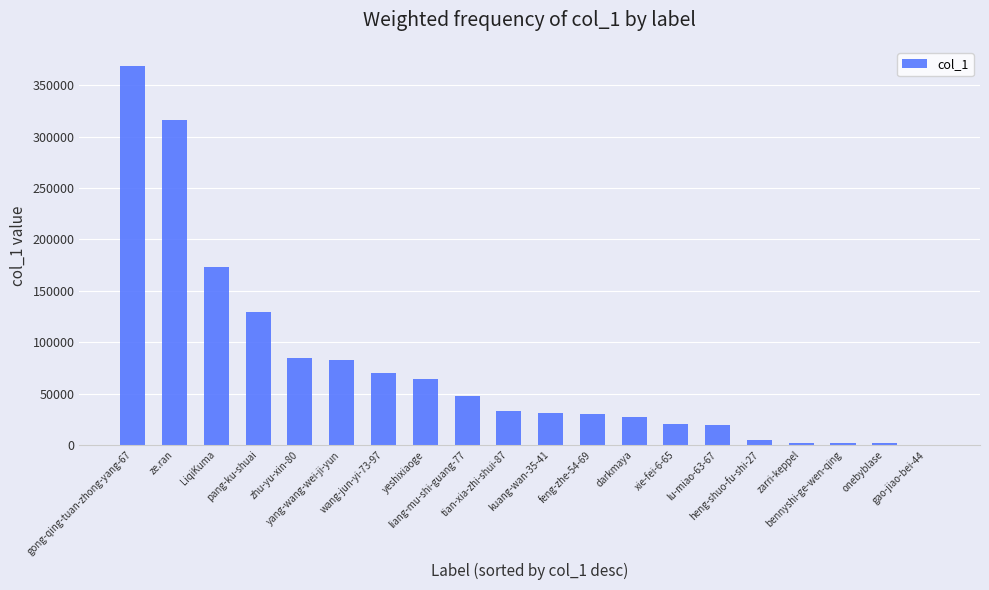

True or false: the data shows 82579 at yang-wang-wei-ji-yun.

True